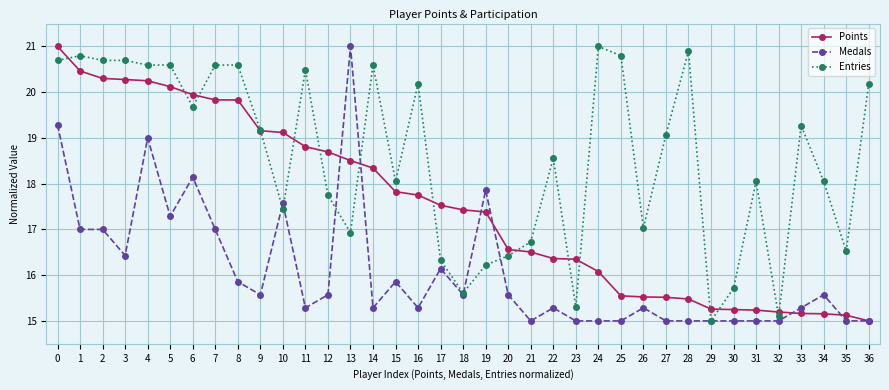

True or false: Points has a value of 3.7 at 33.

False